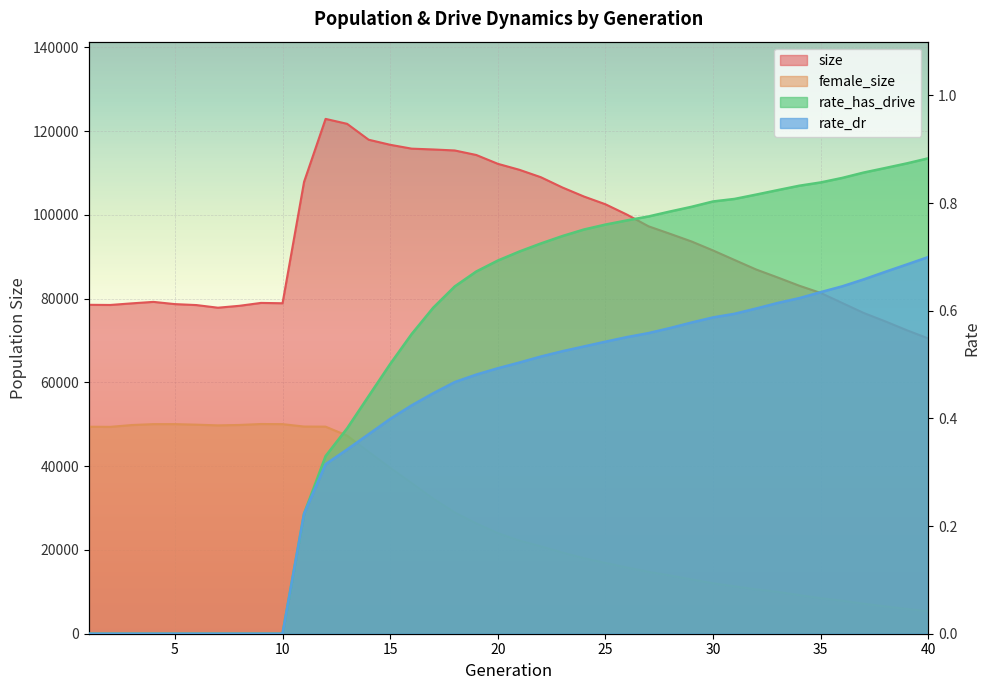

At how many categories does at least one series exceed 95643?

17